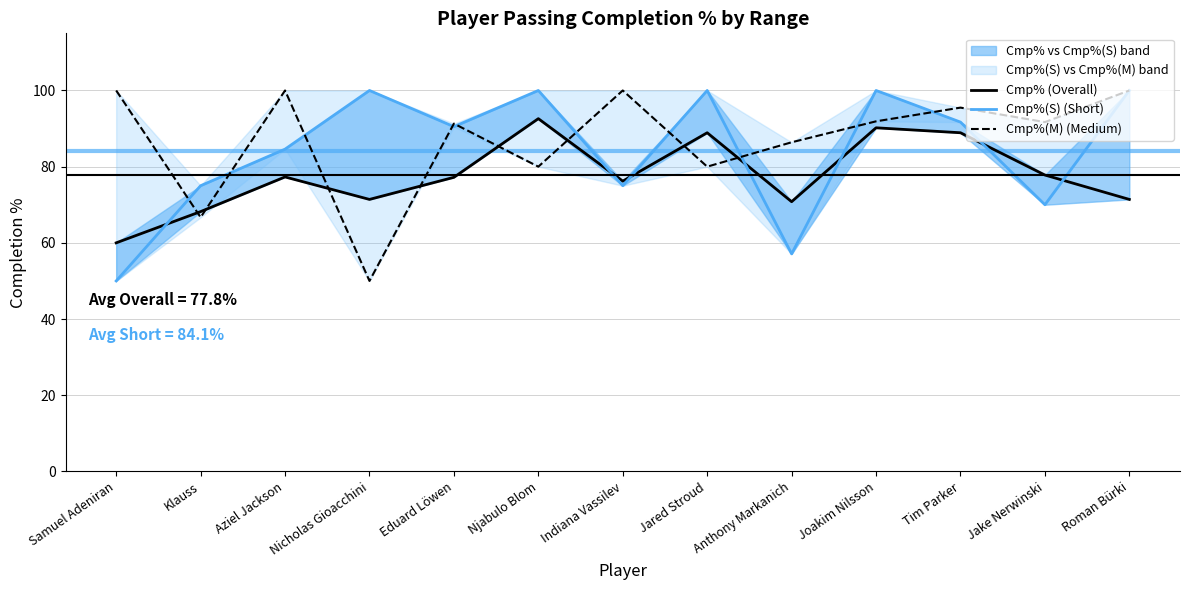

Where does the Cmp%(S) (Short) series first go above 90?

Nicholas Gioacchini